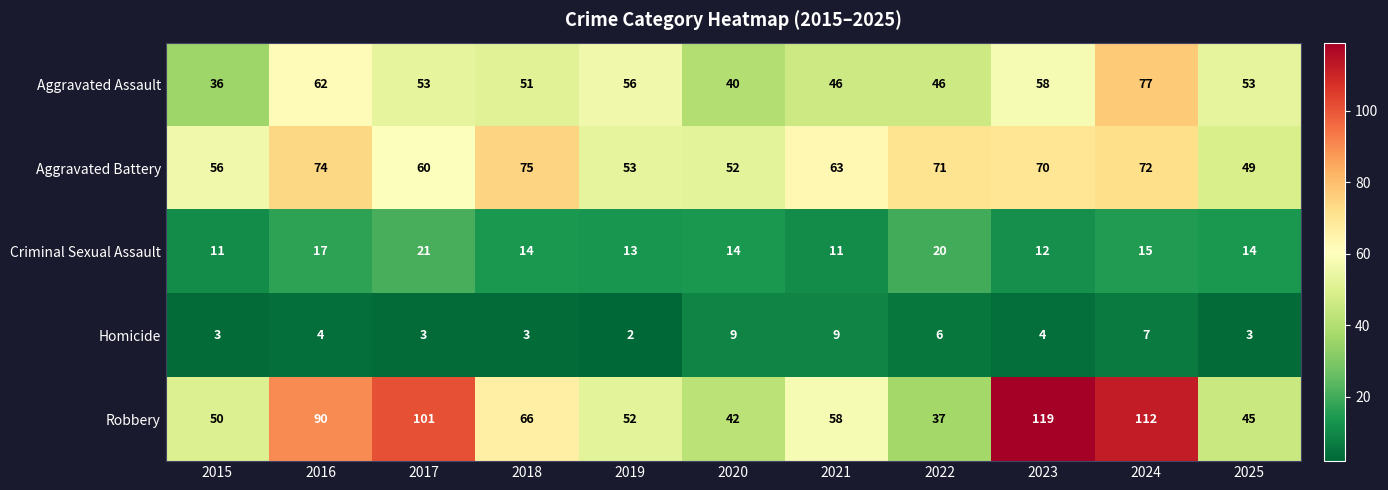

What is the minimum value shown in the chart?

2